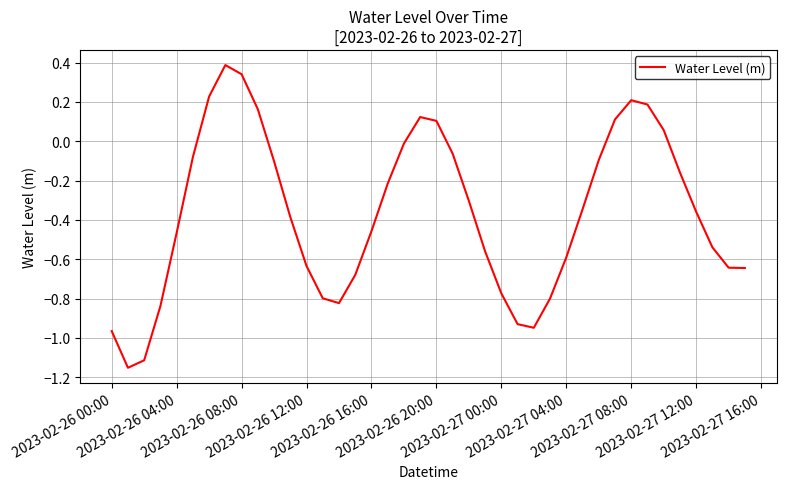

What is the maximum value shown in the chart?

0.4